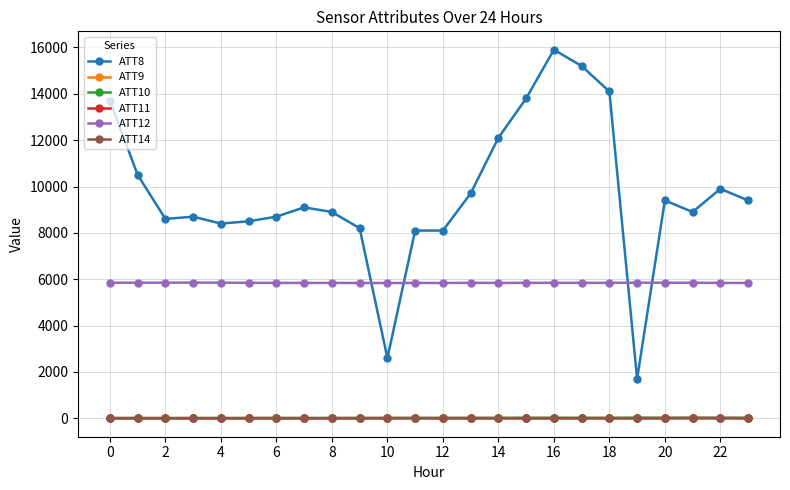

What is the difference between the maximum and minimum values in the ATT11 series?

9.4